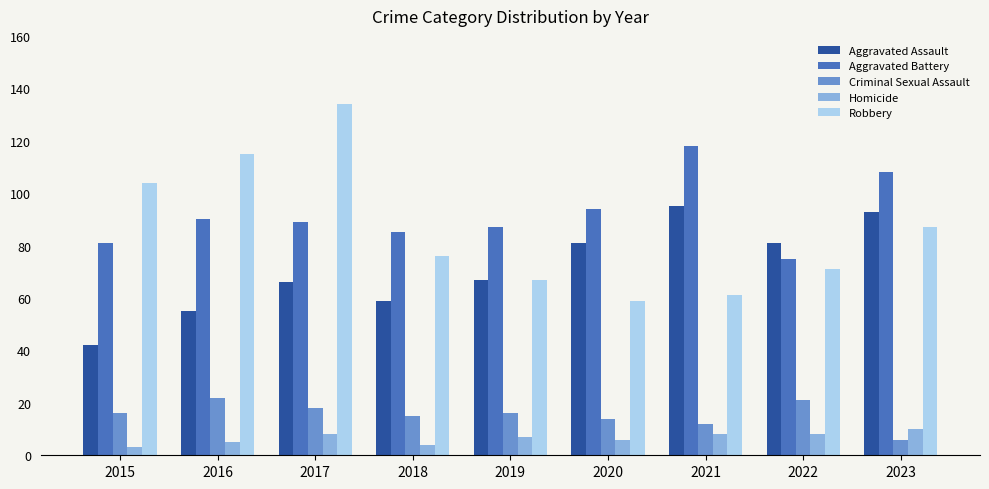

What is the average value of the Criminal Sexual Assault series?

16